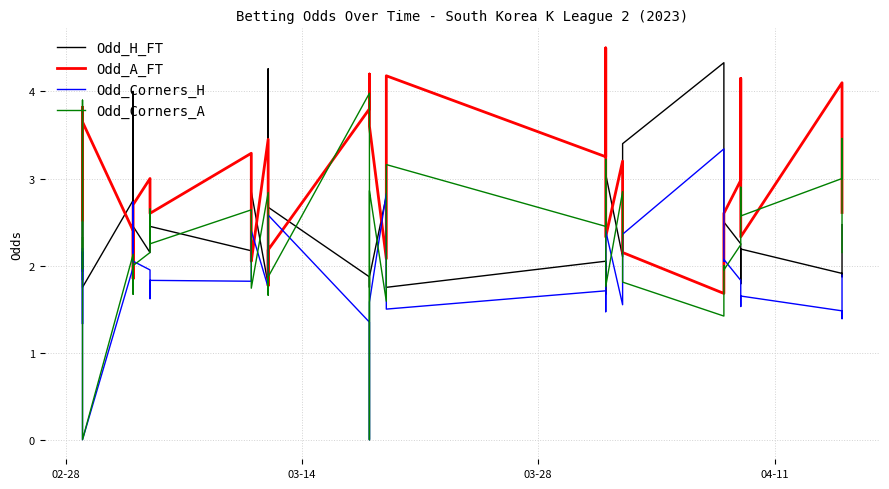

What is the highest value of the Odd_Corners_A series?

4.0